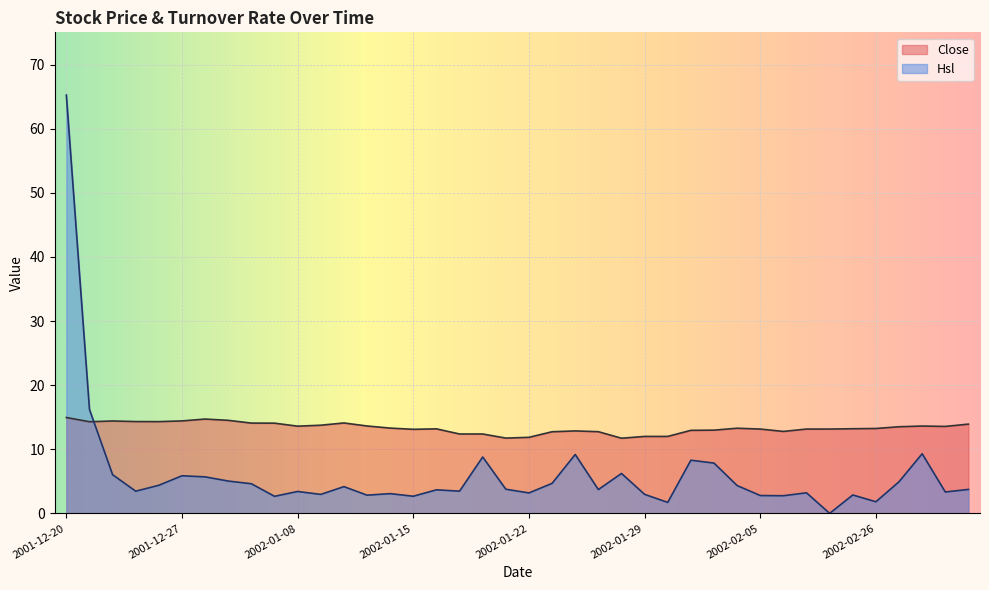

What is the approximate value of Close at 2001-12-24?

14.4